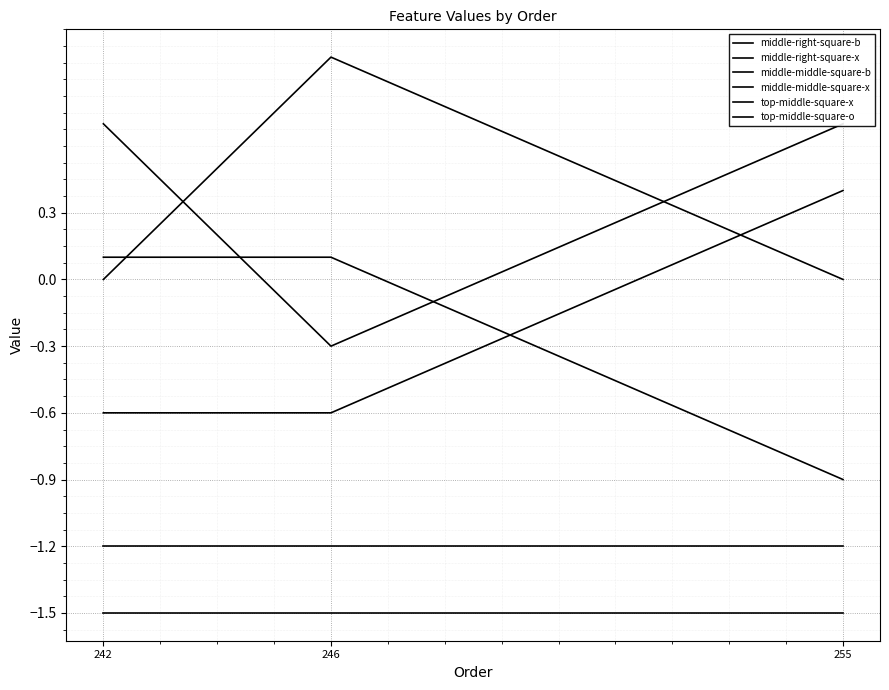

At which label does middle-middle-square-x reach its minimum?

255